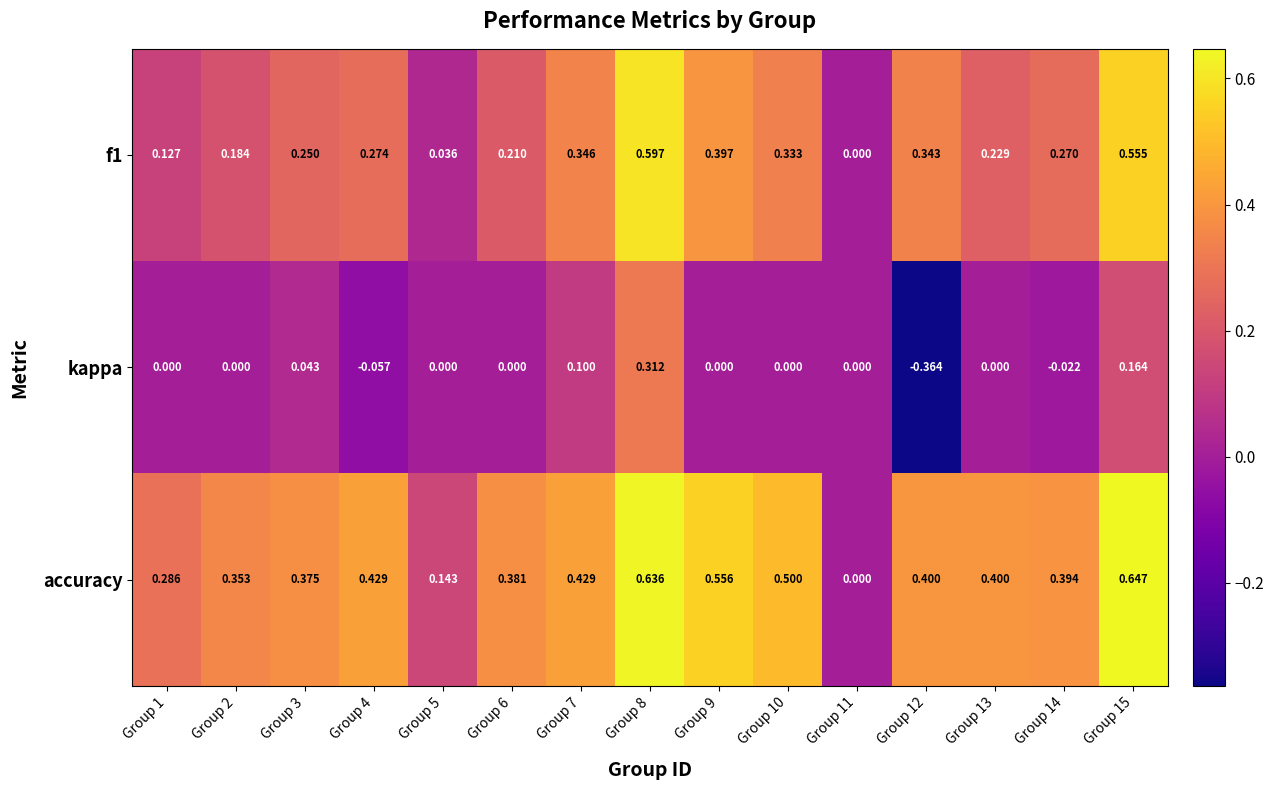

At Group 14, list the series in order from smallest to largest.

kappa, f1, accuracy